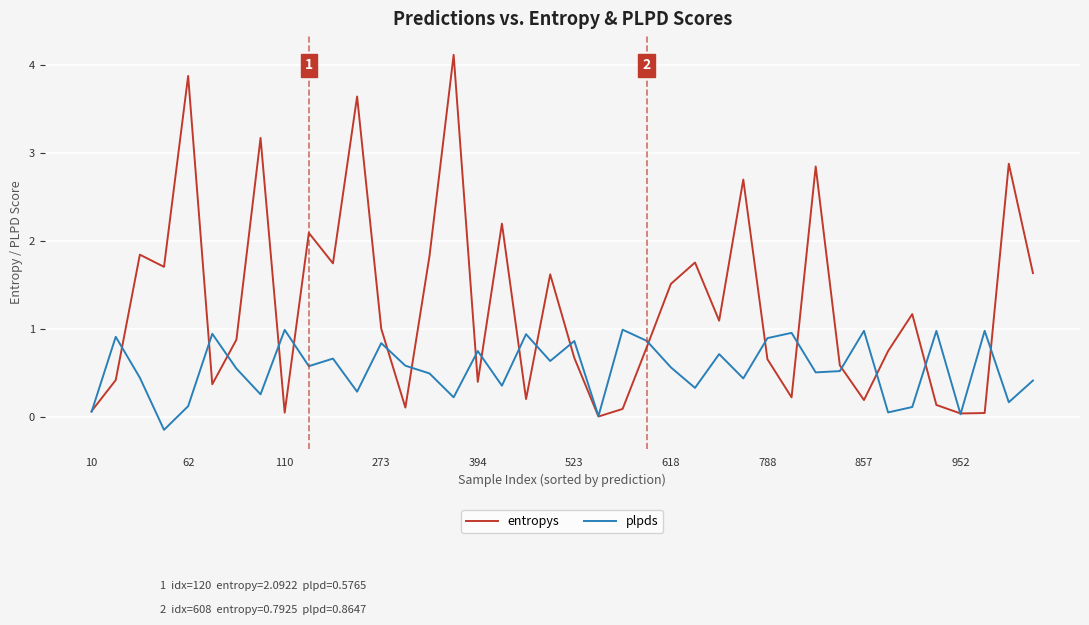

Does the chart display data point markers on the line(s)?

No